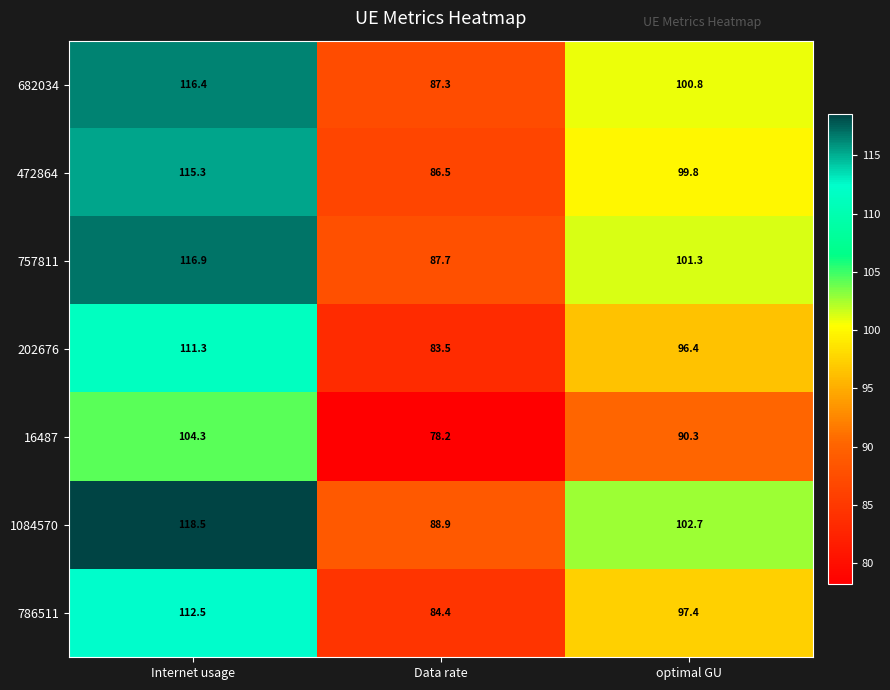

The value of 682034 at Data rate is 87.3. True or false?

True